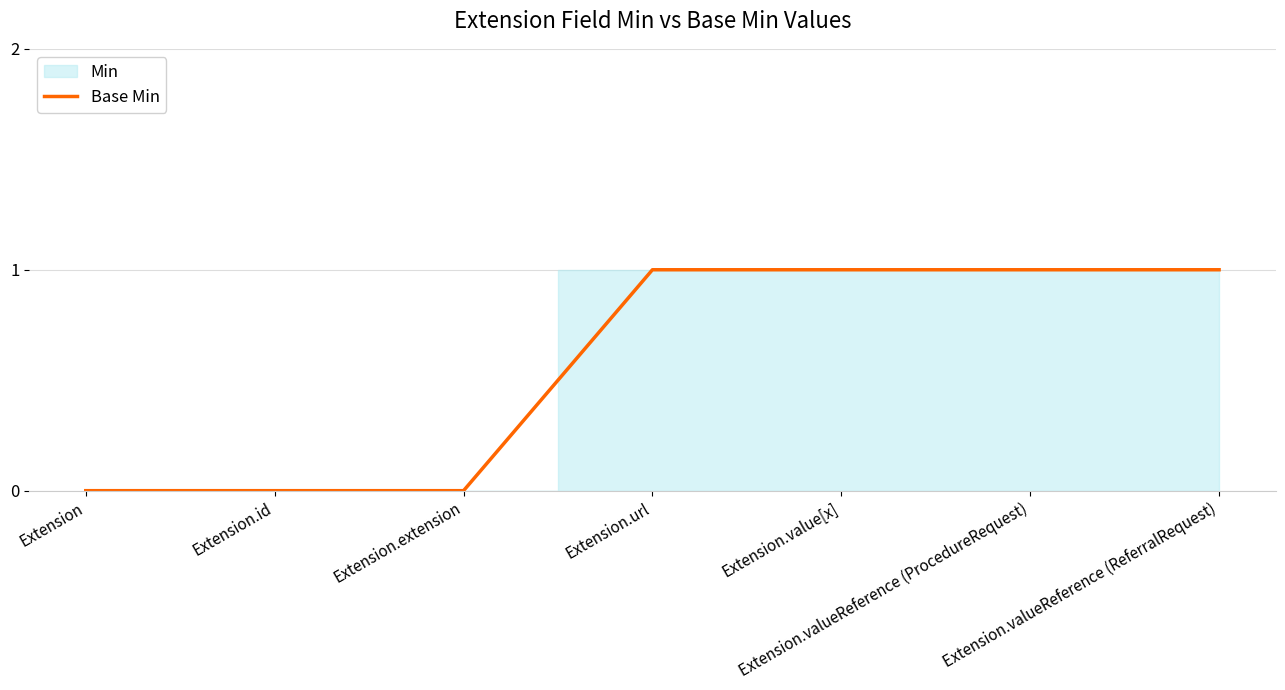

What is the value of the 4th point from the left?

1